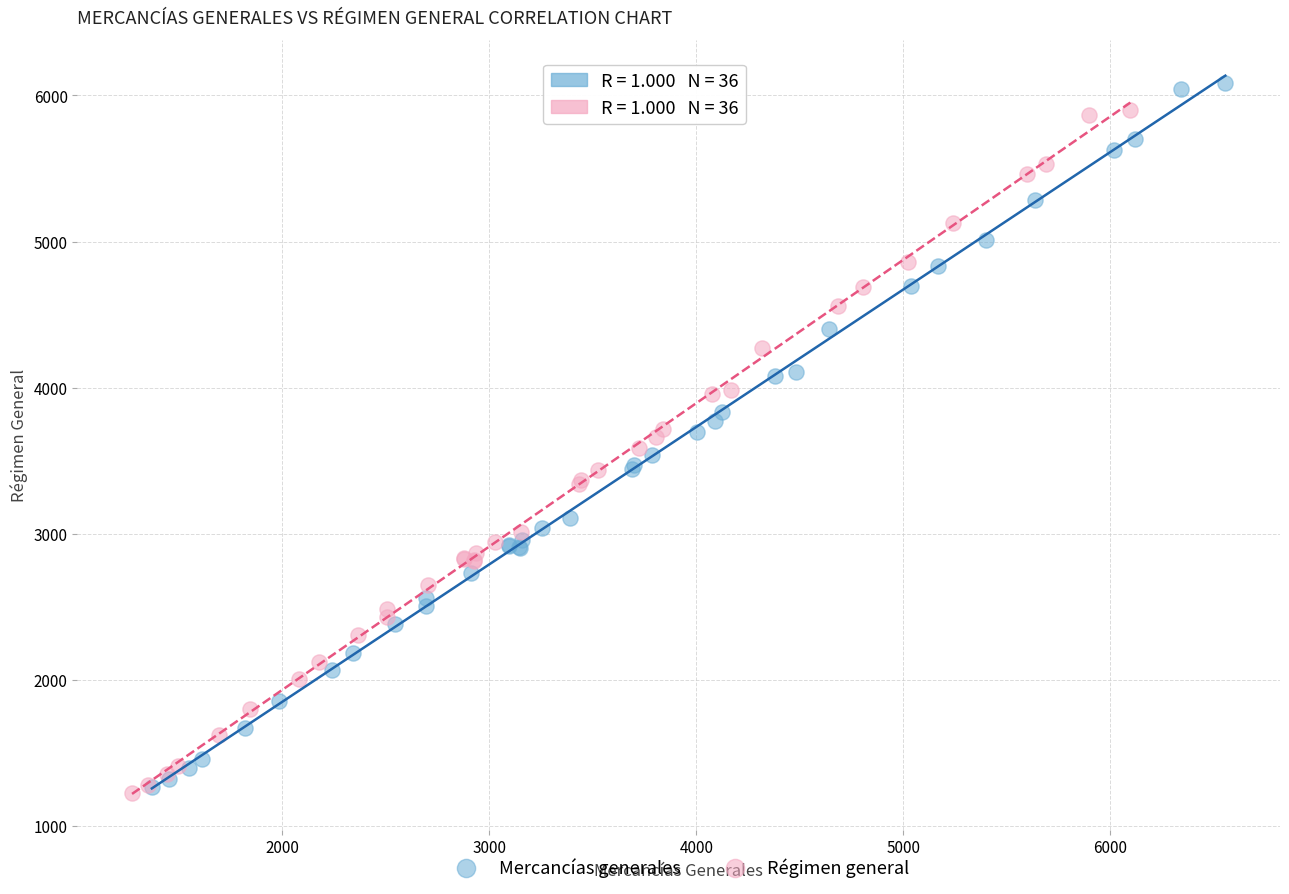

Which series has the widest spread of Y values?

Mercancías generales